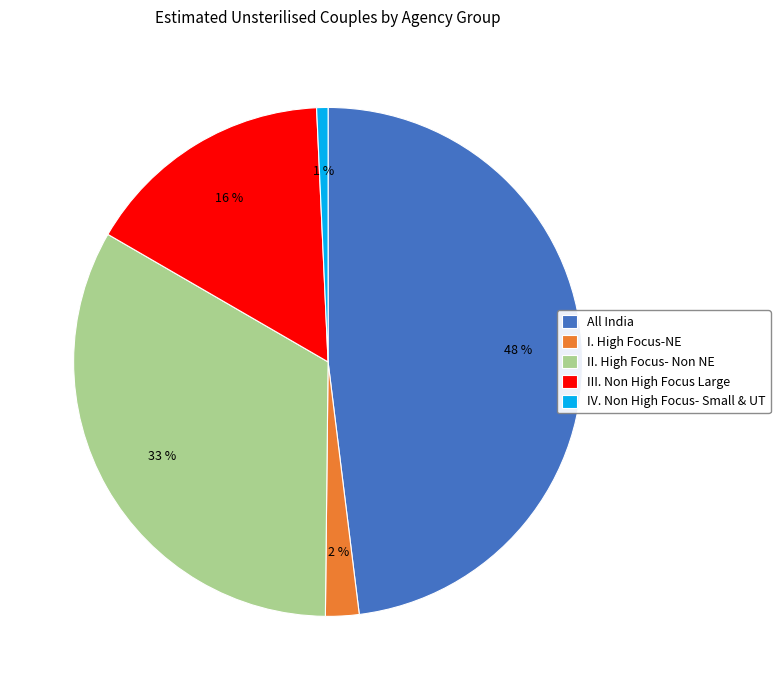

True or false: II. High Focus- Non NE accounts for 33% of the total.

True